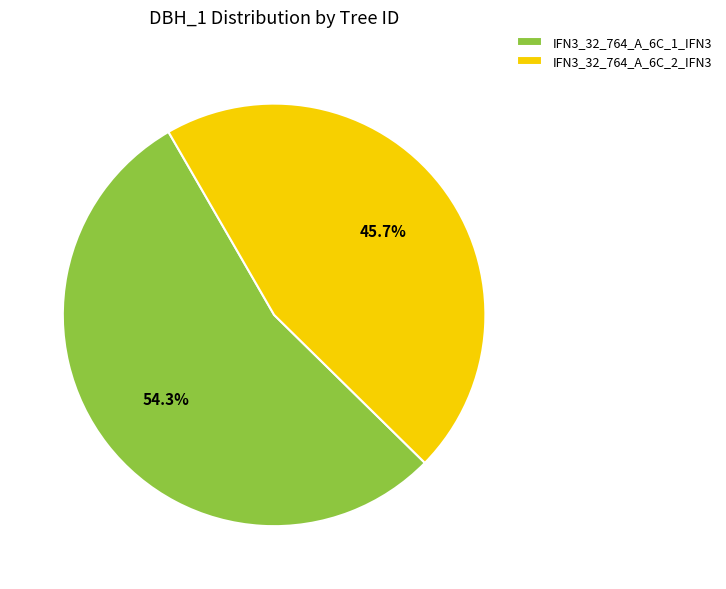

Which slice represents more than half of the pie?

IFN3_32_764_A_6C_1_IFN3